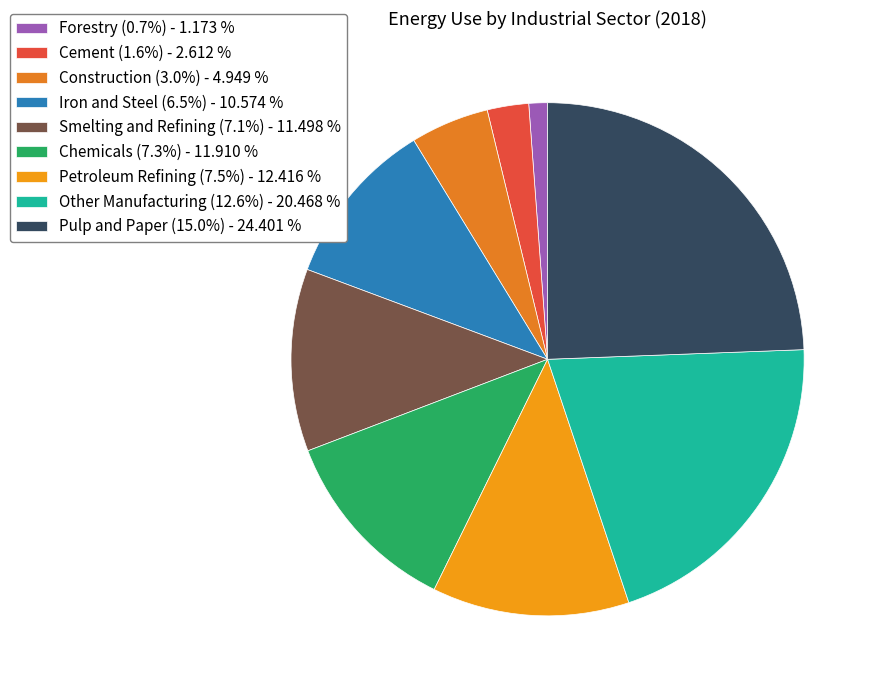

Does Construction (3.0%) account for over 50% of the chart?

No